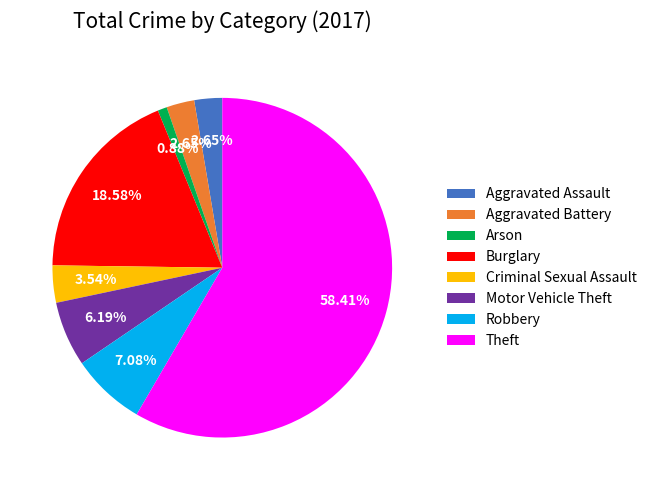

Is Theft the majority of the pie?

Yes